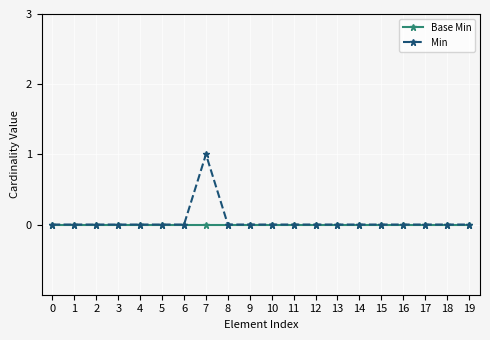

How many lines are shown in the chart?

2